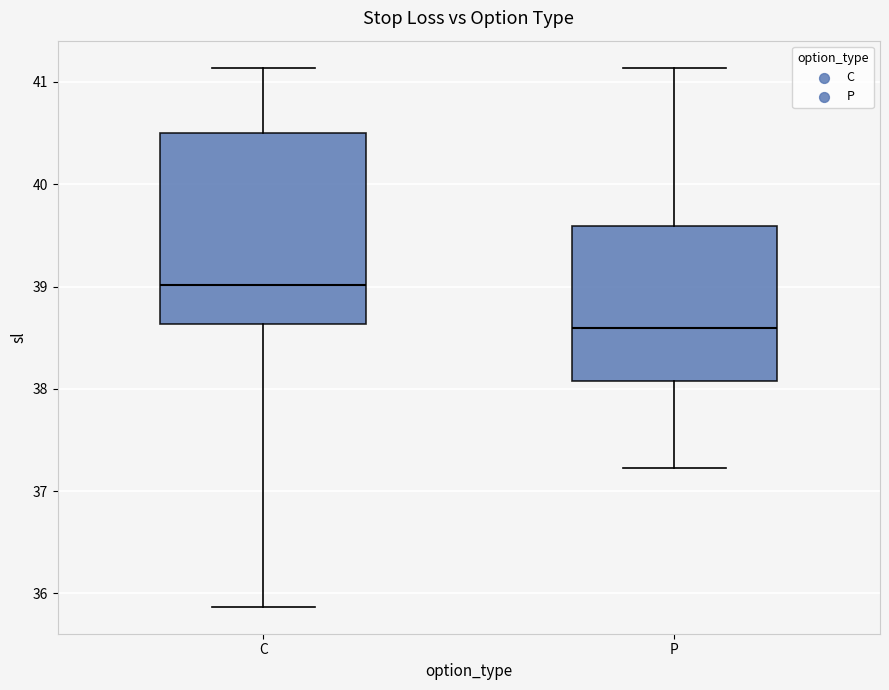

Reading left to right, read every box against the y-axis: the position of its median line, the range the box covers, and the ends of its whiskers. The values are not printed on the chart, so give them approximately, as read against the axis.

C: median 39.0, box 38.6 to 40.5, whiskers 35.9 to 41.1
P: median 38.6, box 38.1 to 39.6, whiskers 37.2 to 41.1